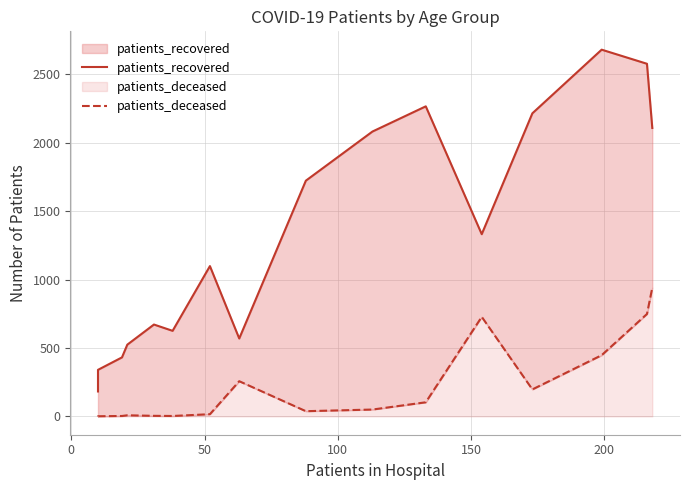

How many lines are shown in the chart?

2